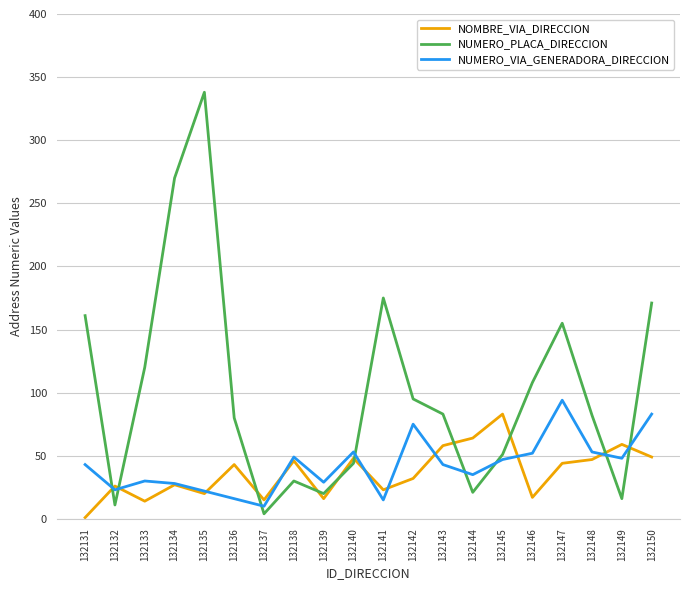

What is the total value across all series at 132142?

202